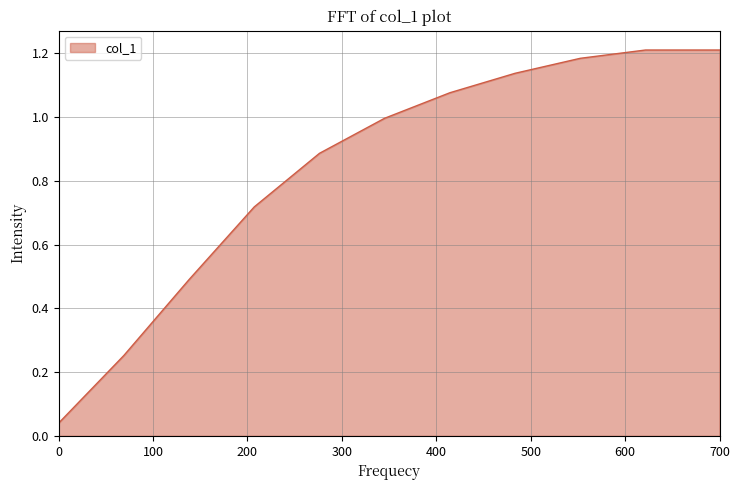

What is the difference between the maximum and minimum values?

1.2